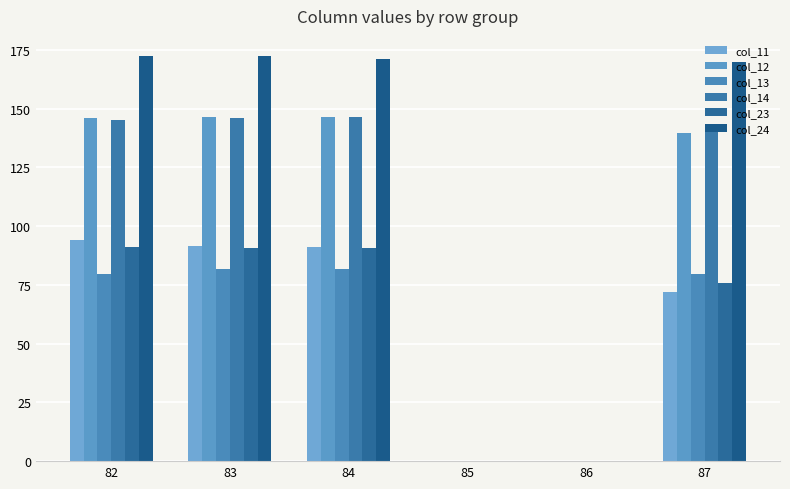

What is the sum of all col_24 values?

685.5